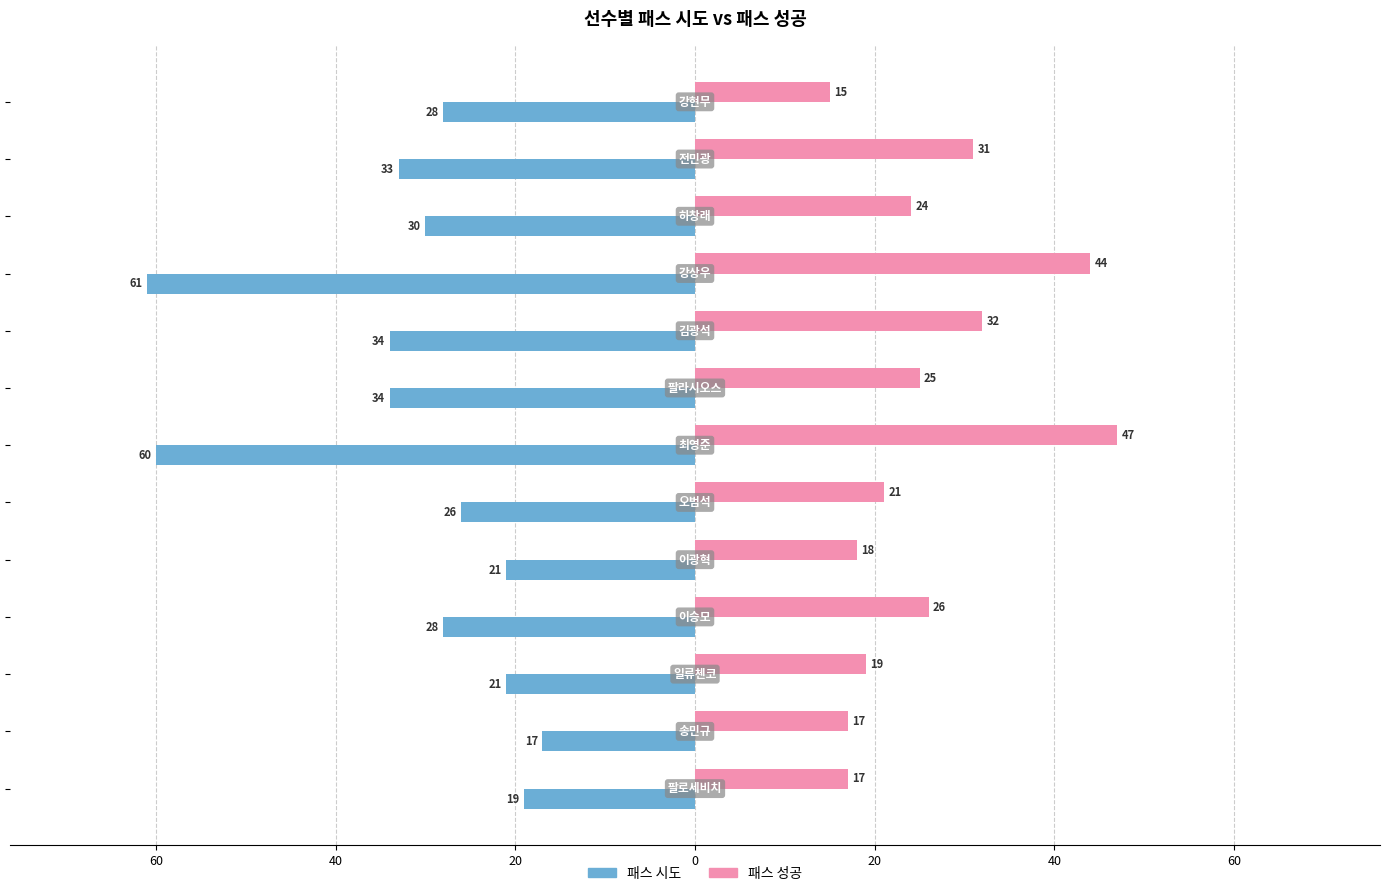

What are all the series names shown in the legend?

패스 시도, 패스 성공